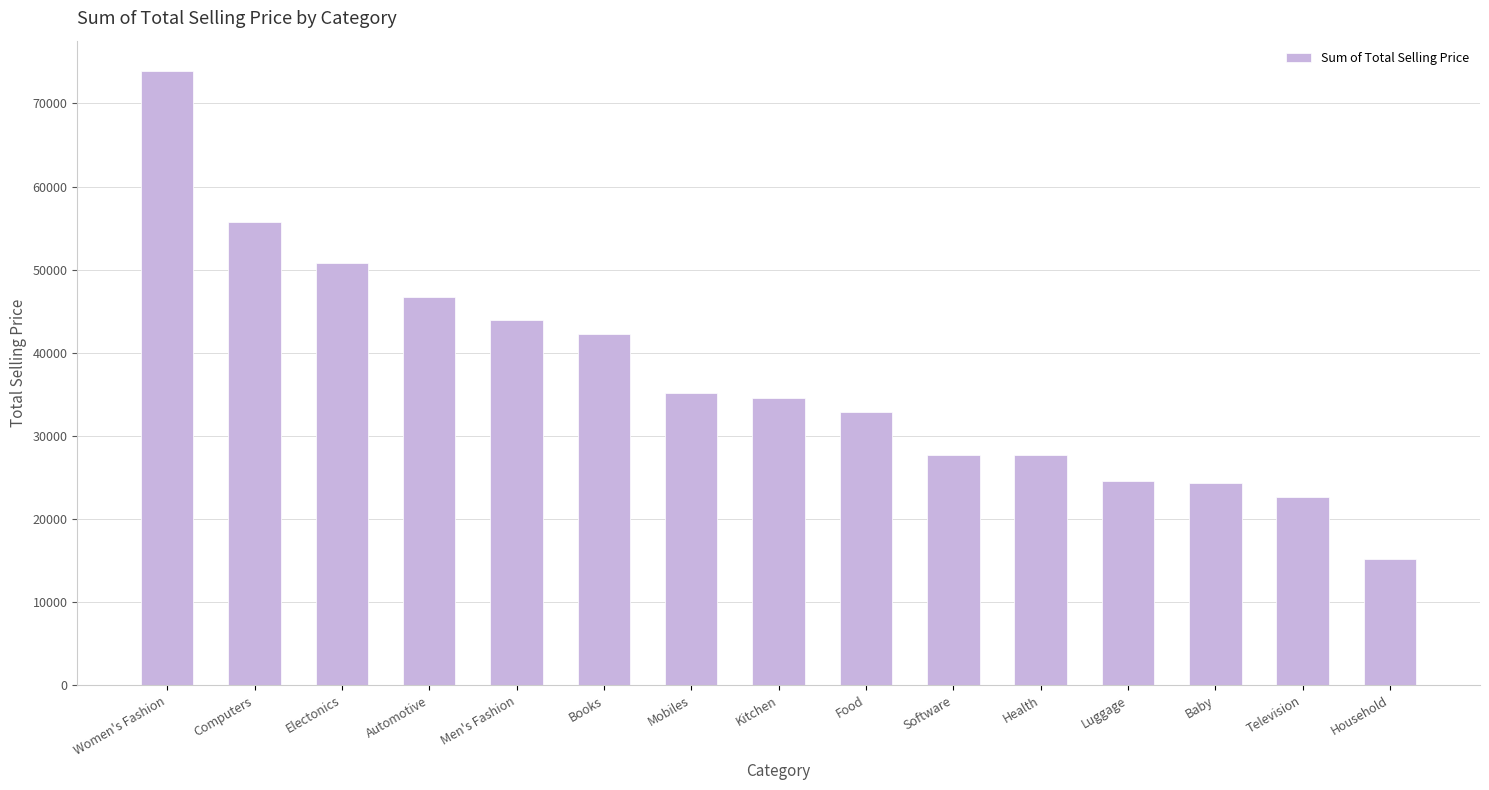

Is it true that the value at Computers is 84984.4?

False